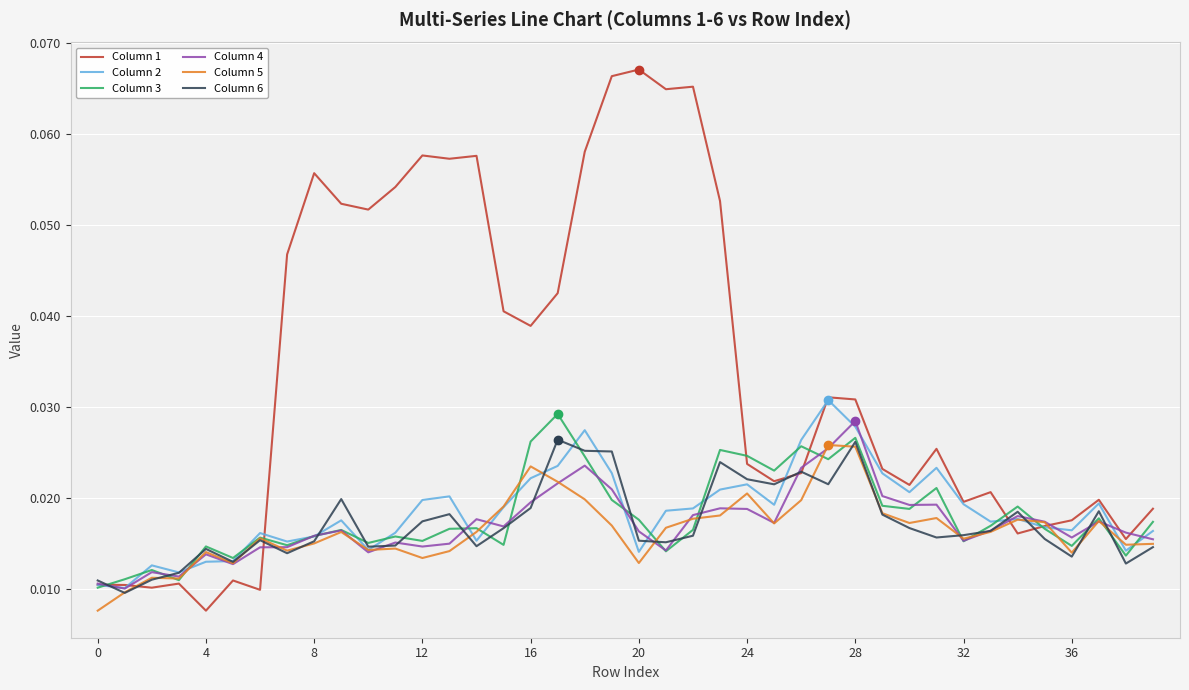

Count the Column 3 values in the range 0 to 1.

40